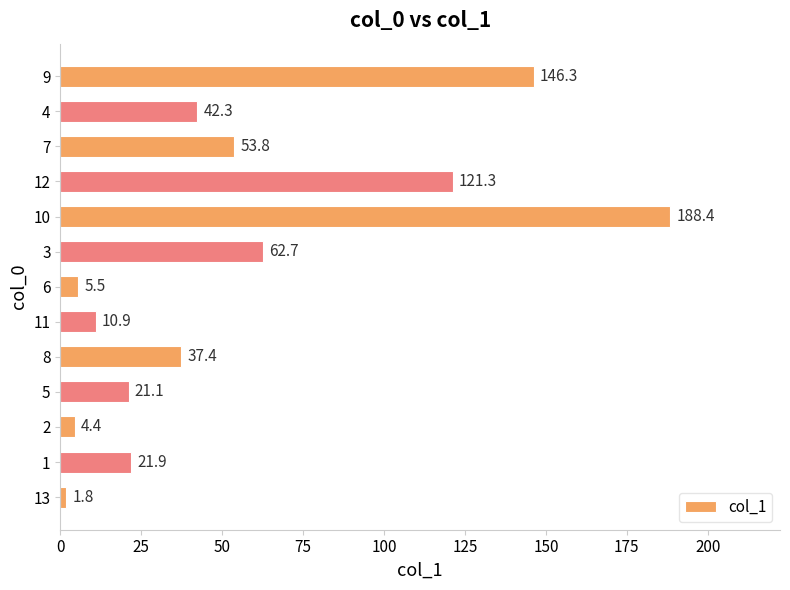

At which label is the value closest to 95?

12